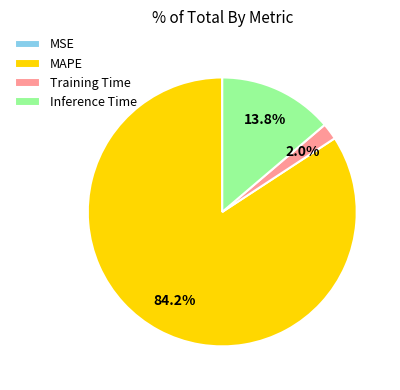

Combined, what portion of the pie is Training Time and MAPE?

86.2%